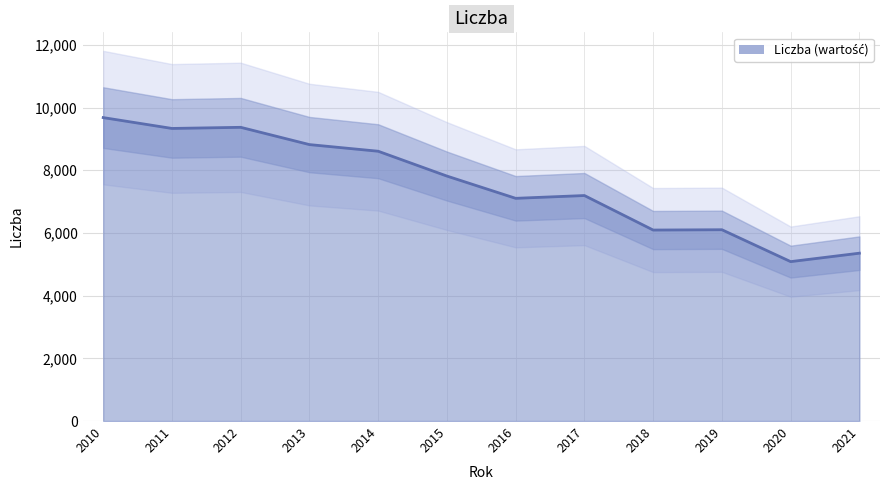

Which has a higher value, 2016 or 2012?

2012